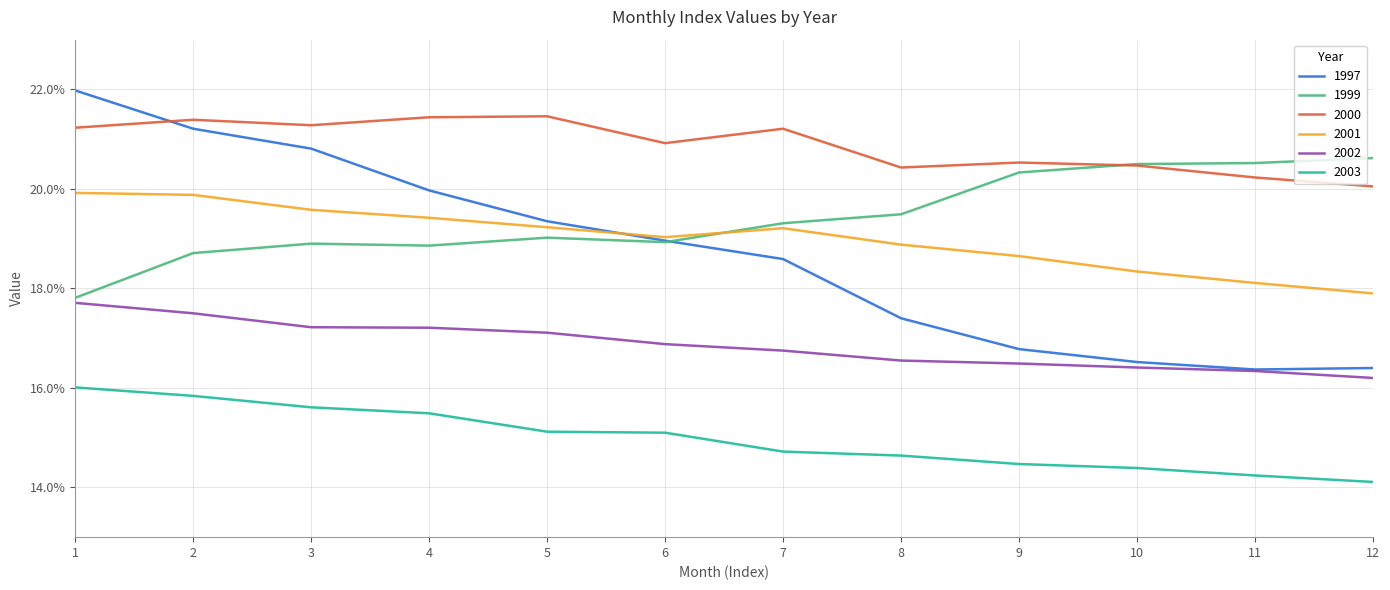

What is the difference between the maximum and second lowest values in the 1997 series?

0.1